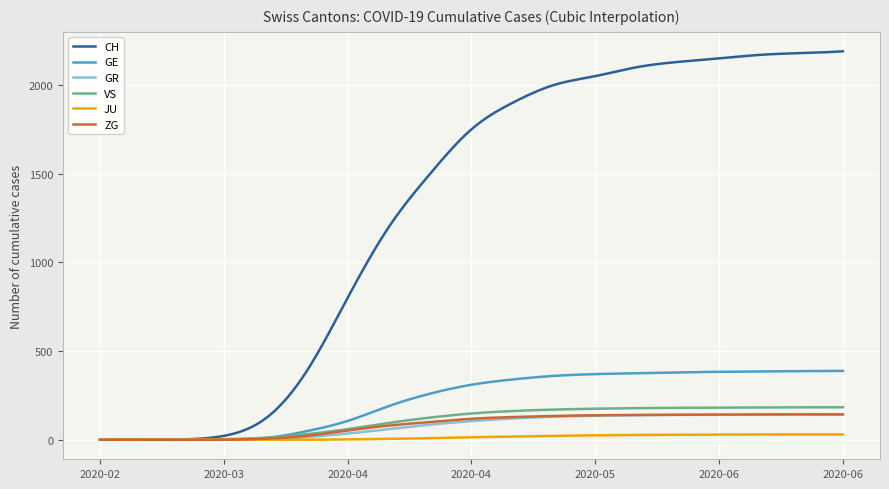

What is the maximum value for GR?

143.2